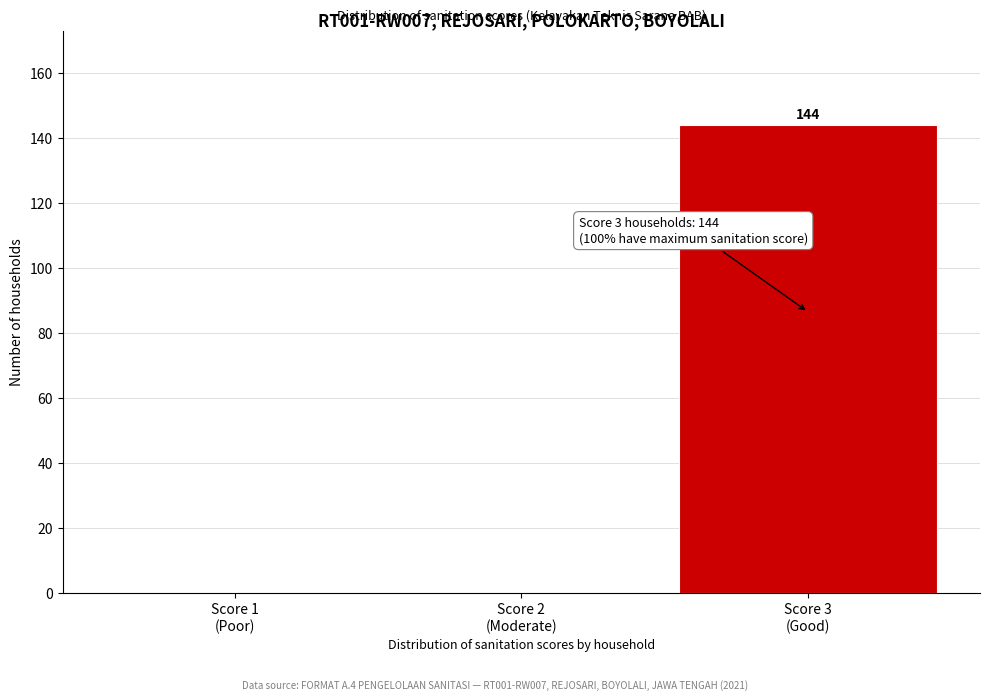

What is the sum of all values?

144